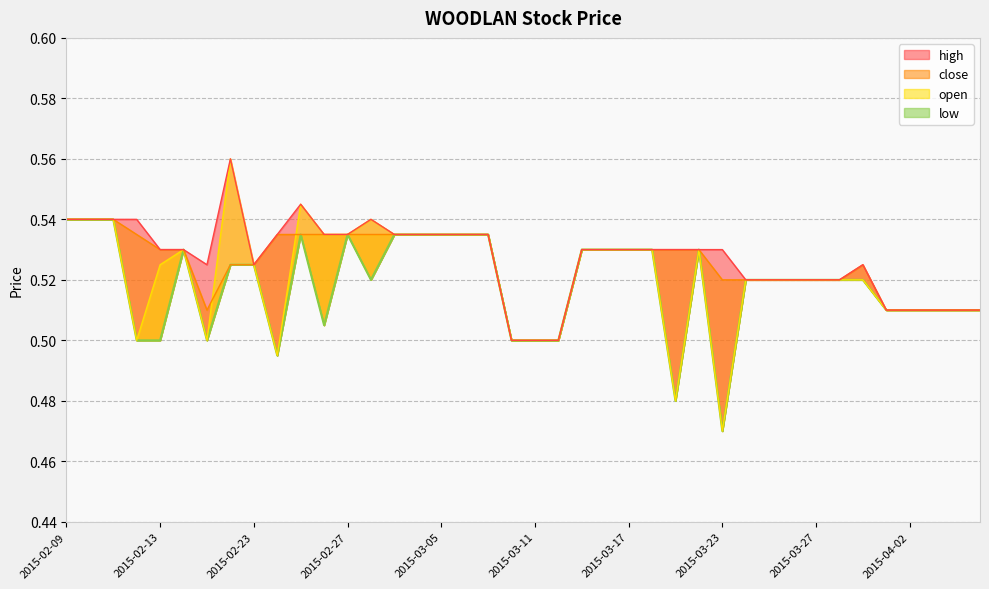

How many lines are shown in the chart?

4